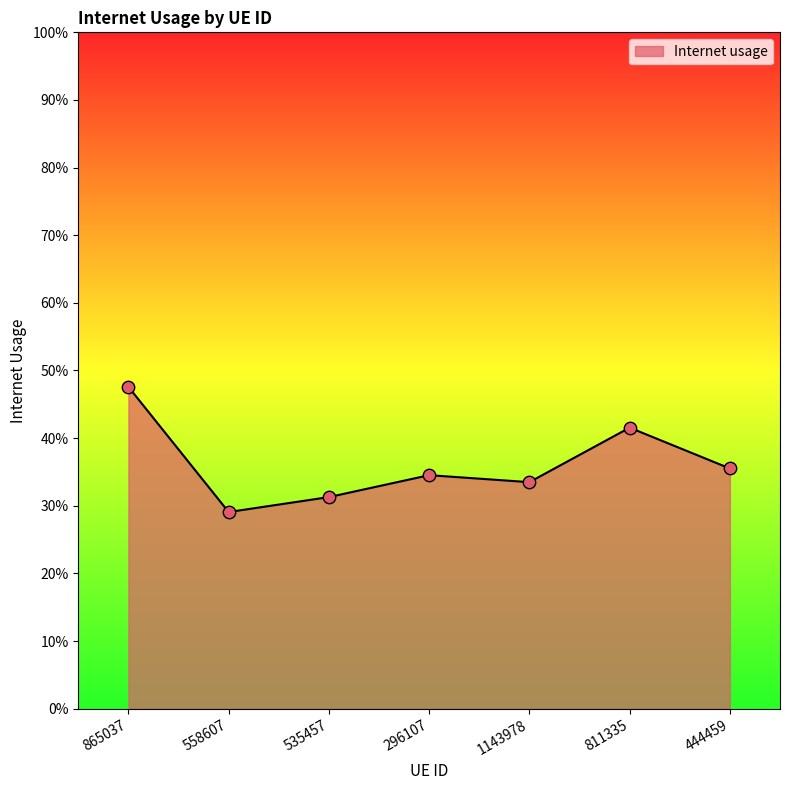

What is the change in value from 865037 to 296107?

-0.1